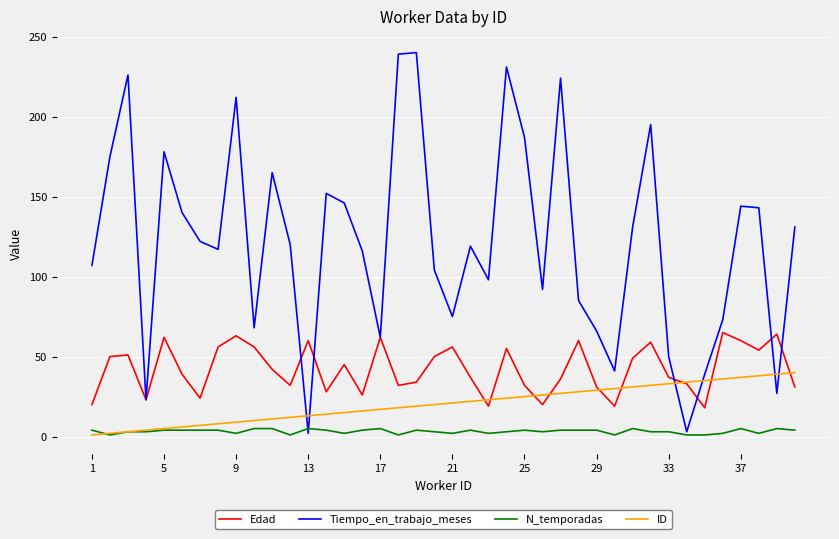

At how many categories does at least one series exceed 4?

40